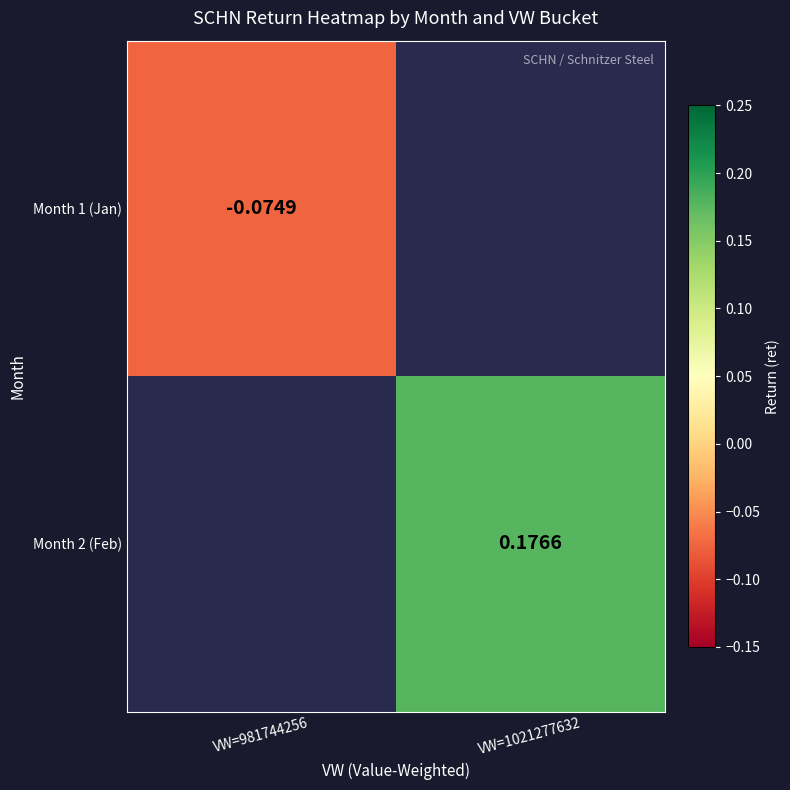

At how many categories does at least one series exceed 0?

1